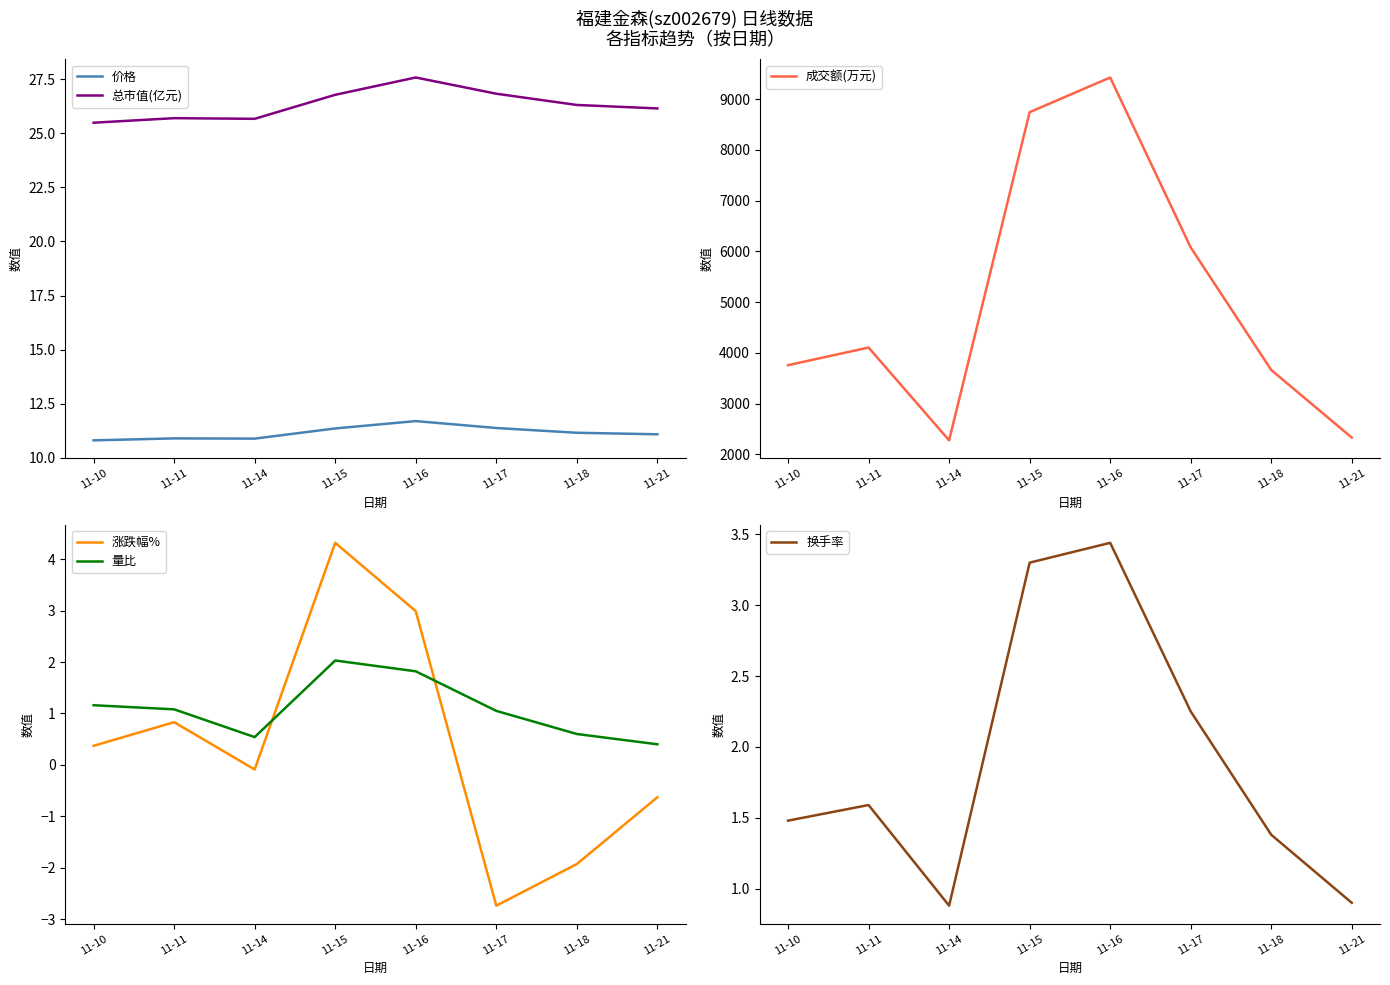

What is the maximum value shown in the chart?

9425.0